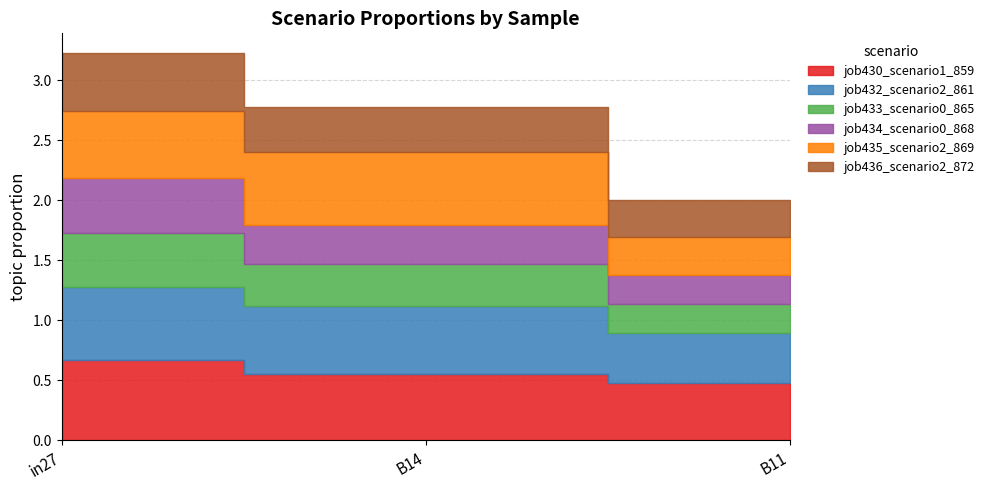

Which label corresponds to the smallest value in the chart?

B11